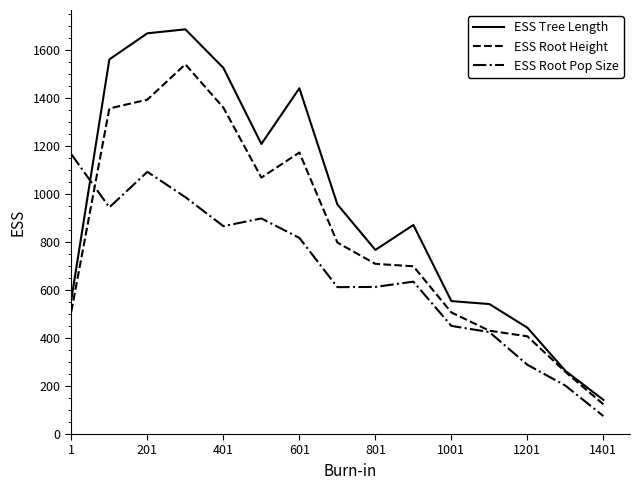

What is the maximum value shown in the chart?

1684.4